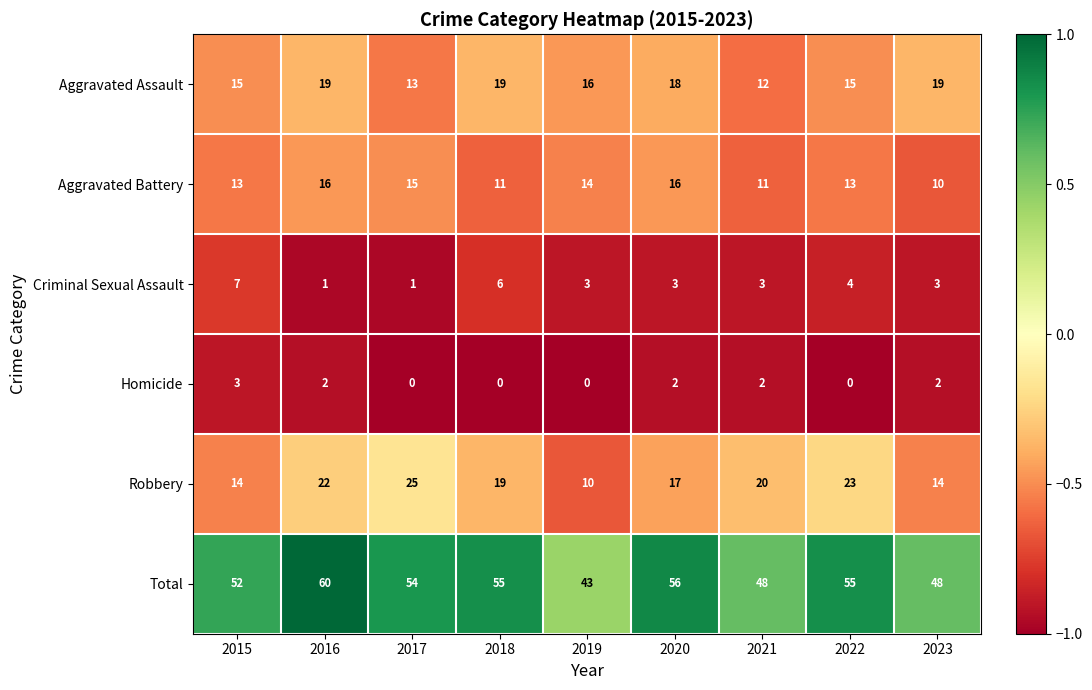

What is the highest value of the Total series?

60